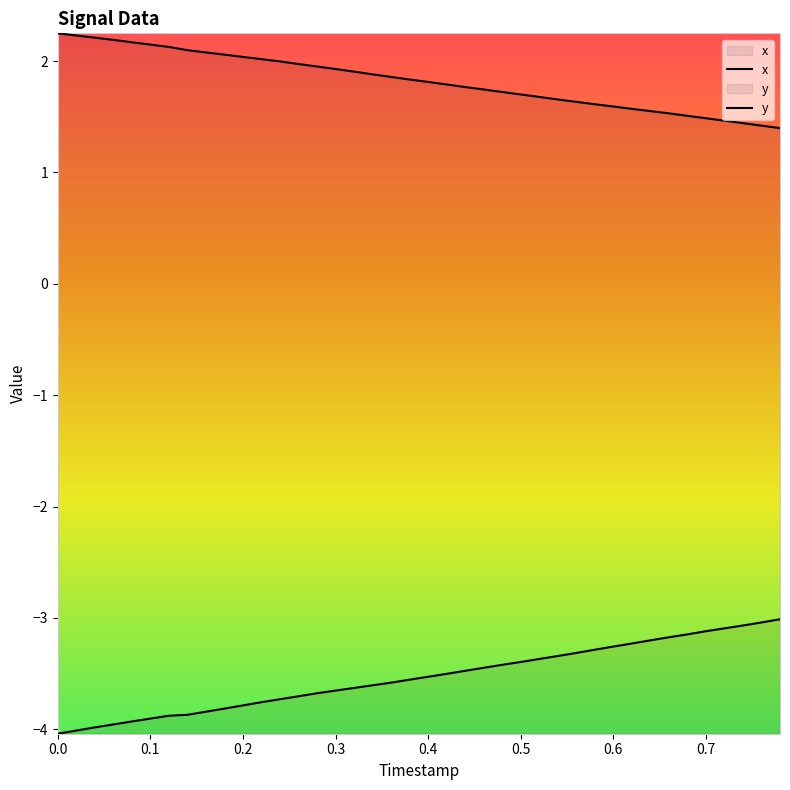

Rank the series by their average value, from highest to lowest.

x, y